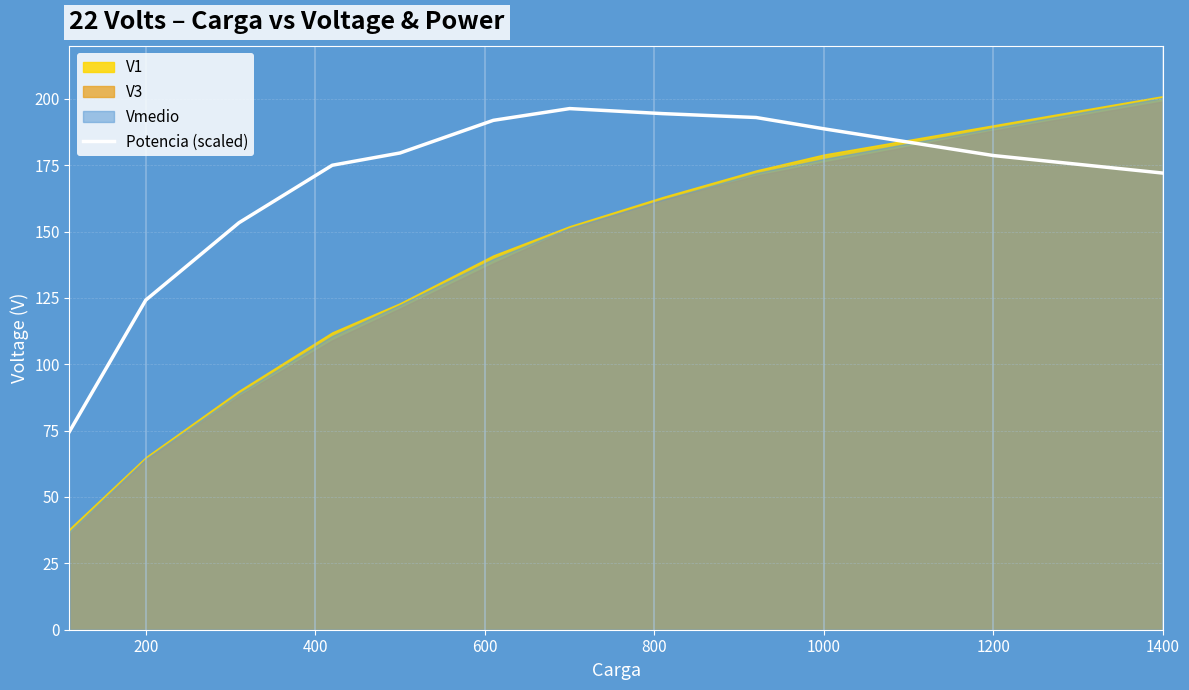

Where is Potencia (scaled) nearest to the value 135?

200